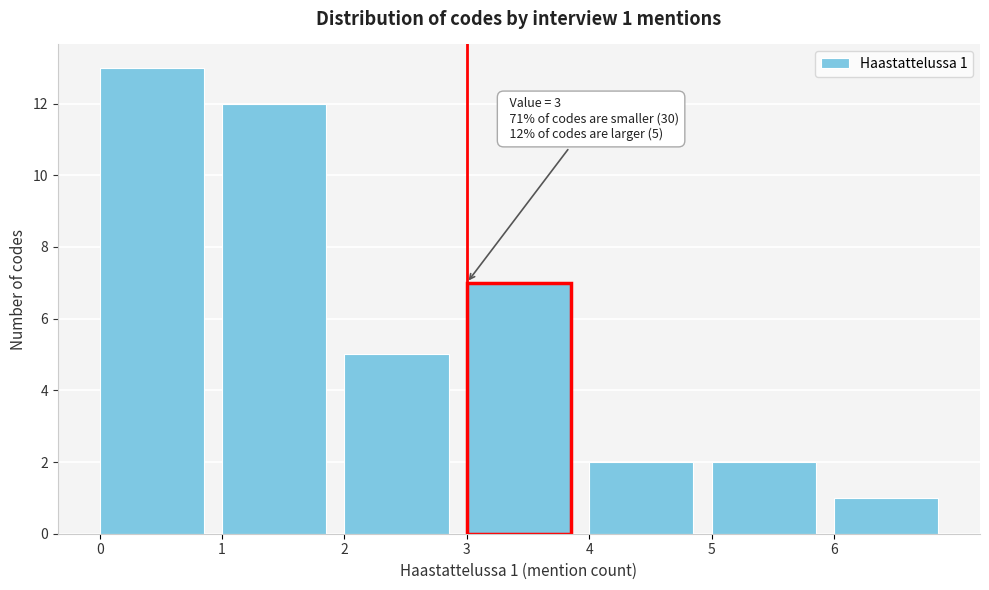

Over which range of the x-axis is the bar tallest?

0 to 1